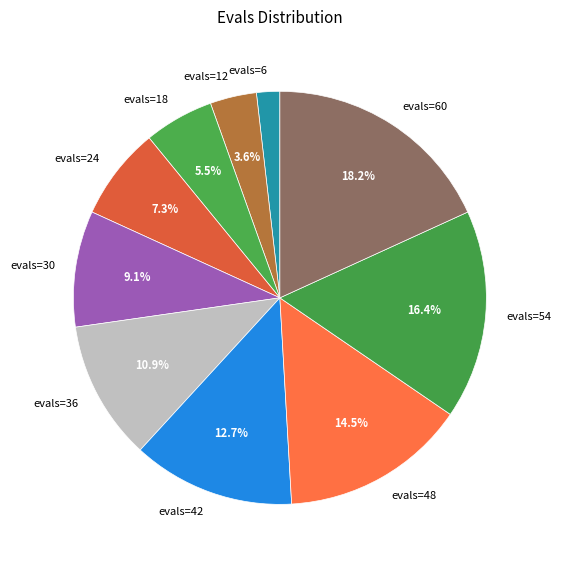

To the nearest percent, what percentage of the pie is evals=60?

18%